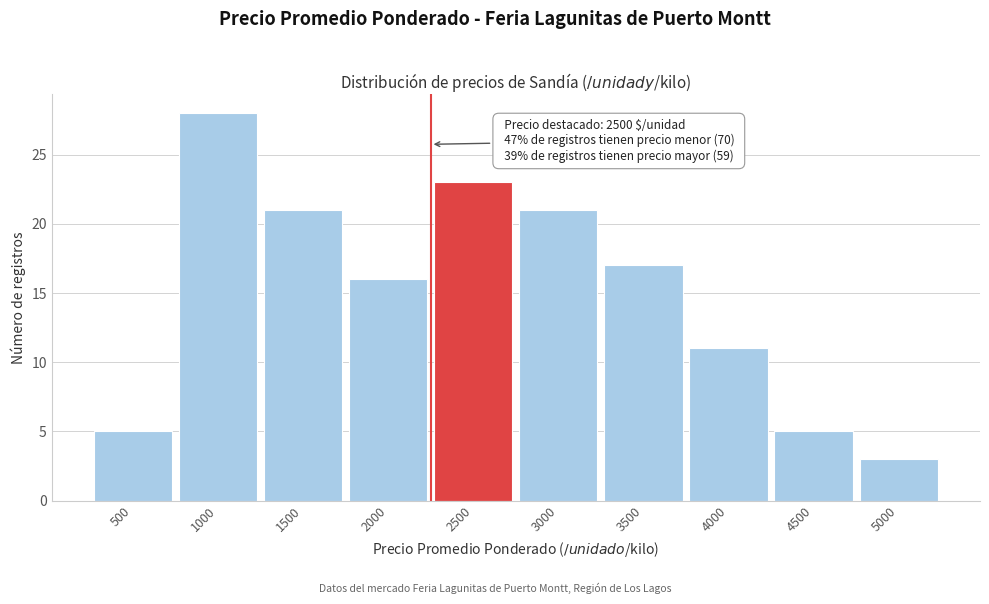

Reading right to left, extract all data points from this chart.

3	5	11	17	21	23	16	21	28	5